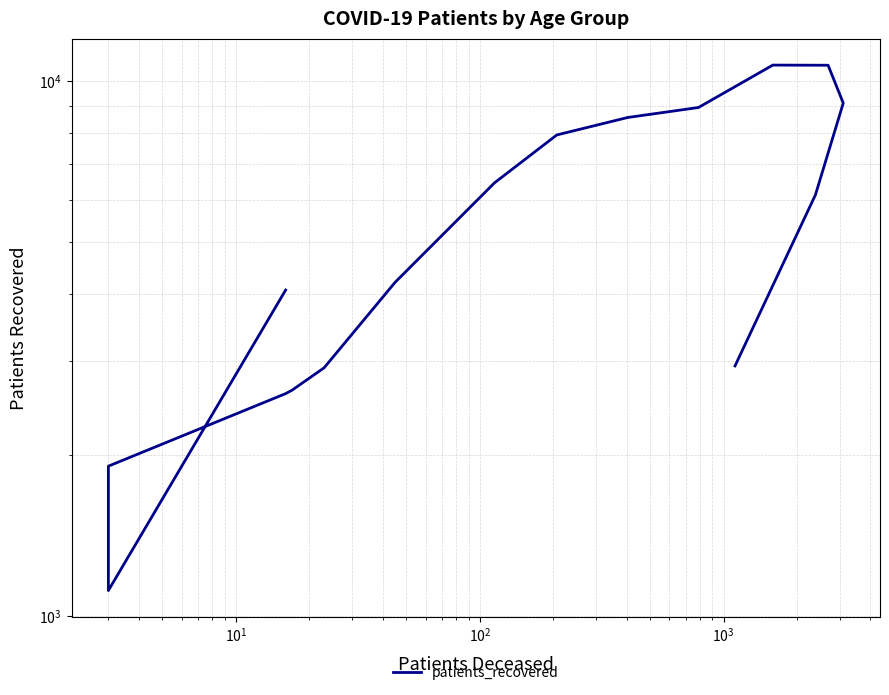

Does the chart have visible grid lines?

Yes